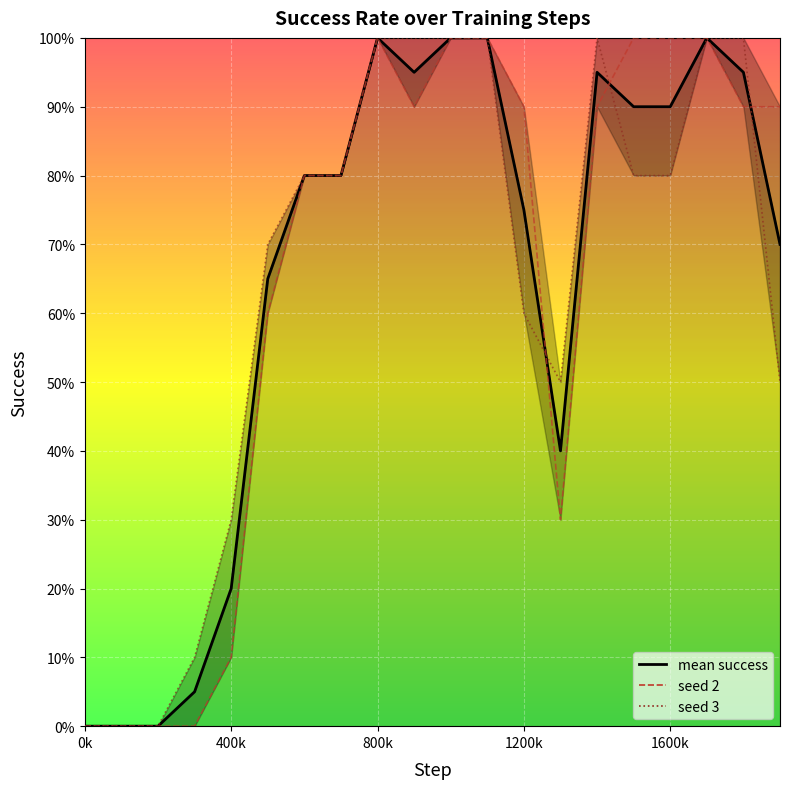

What are all the series names shown in the legend?

mean success, seed 2, seed 3